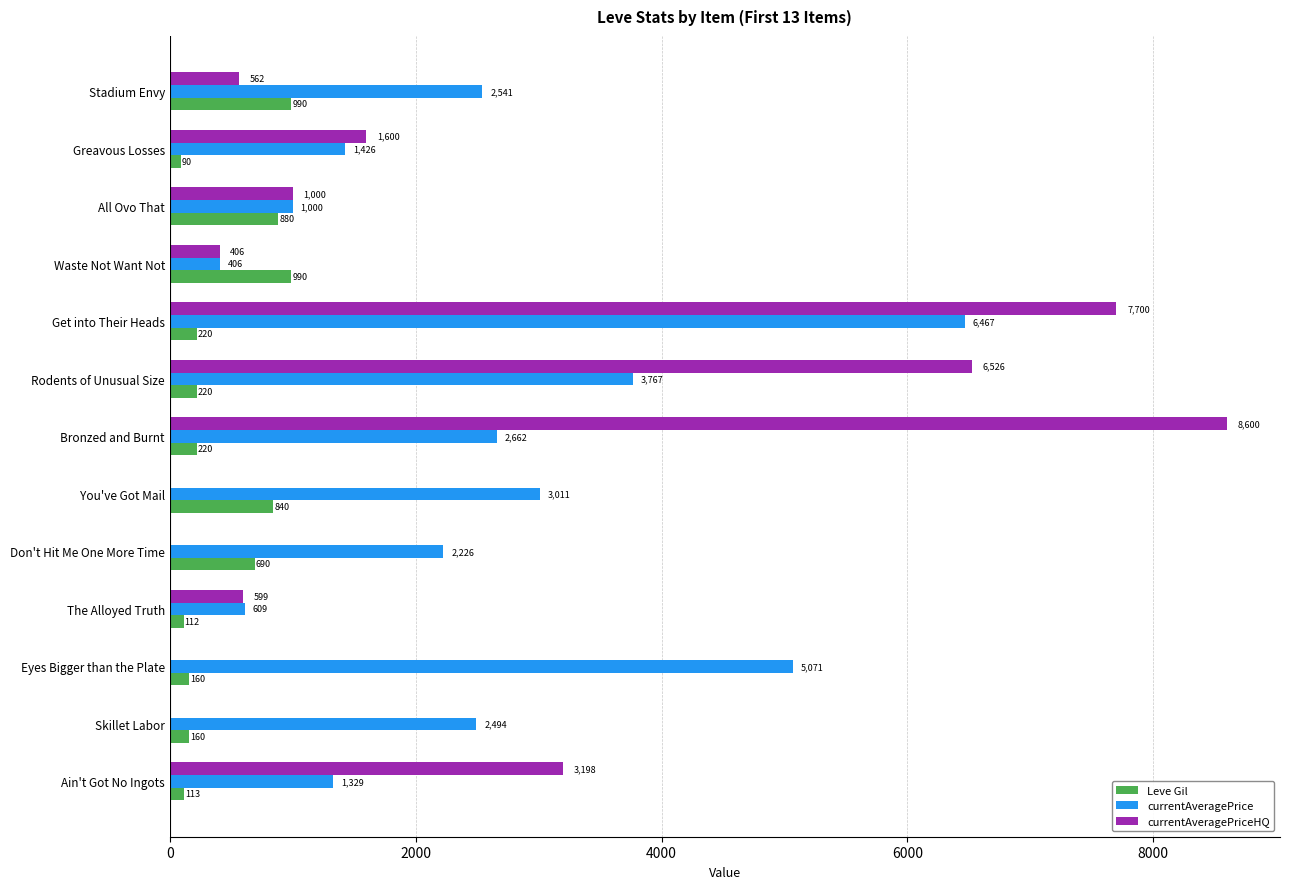

At which category is the sum across all series the highest?

Get into Their Heads